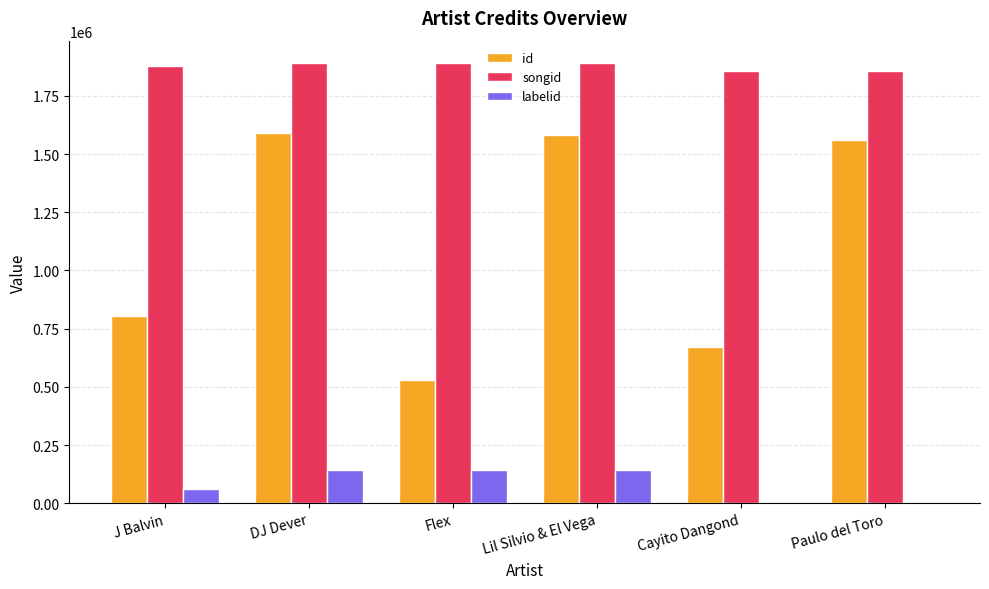

What is the maximum value shown in the chart?

1892753